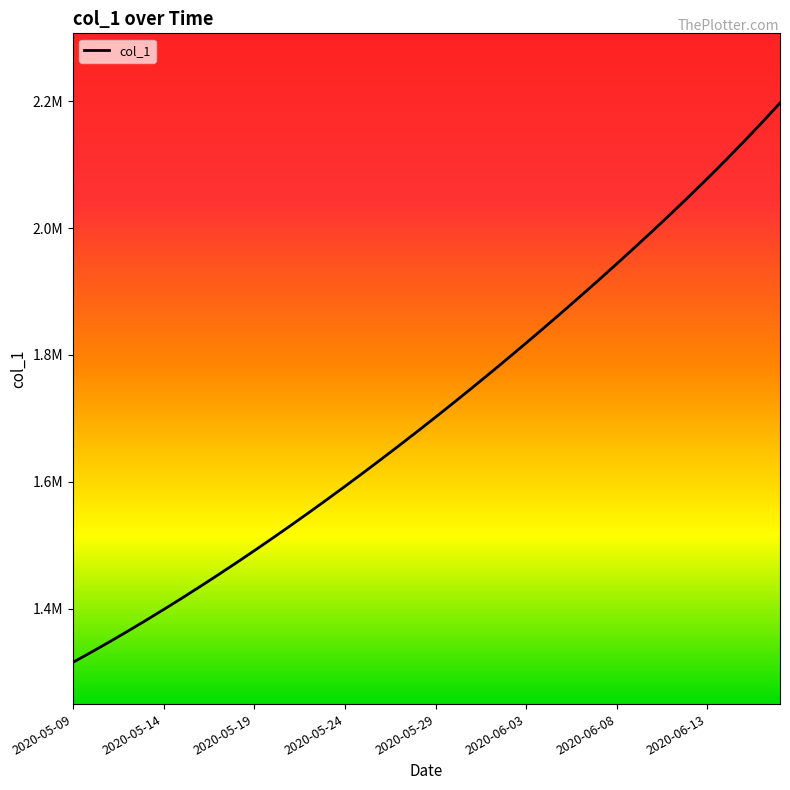

What is the maximum value shown in the chart?

2197324.2